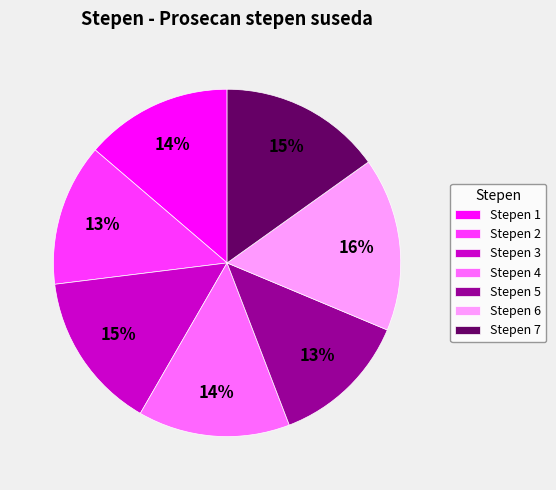

Which category has the biggest portion of the pie?

Stepen 6